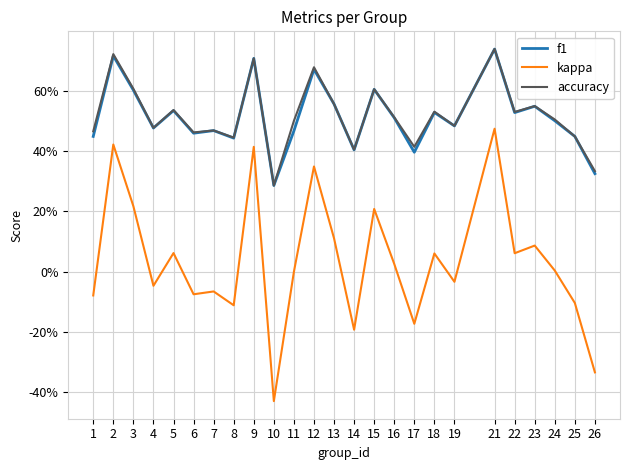

In accuracy, how many points are higher than both neighbors (excluding endpoints)?

9